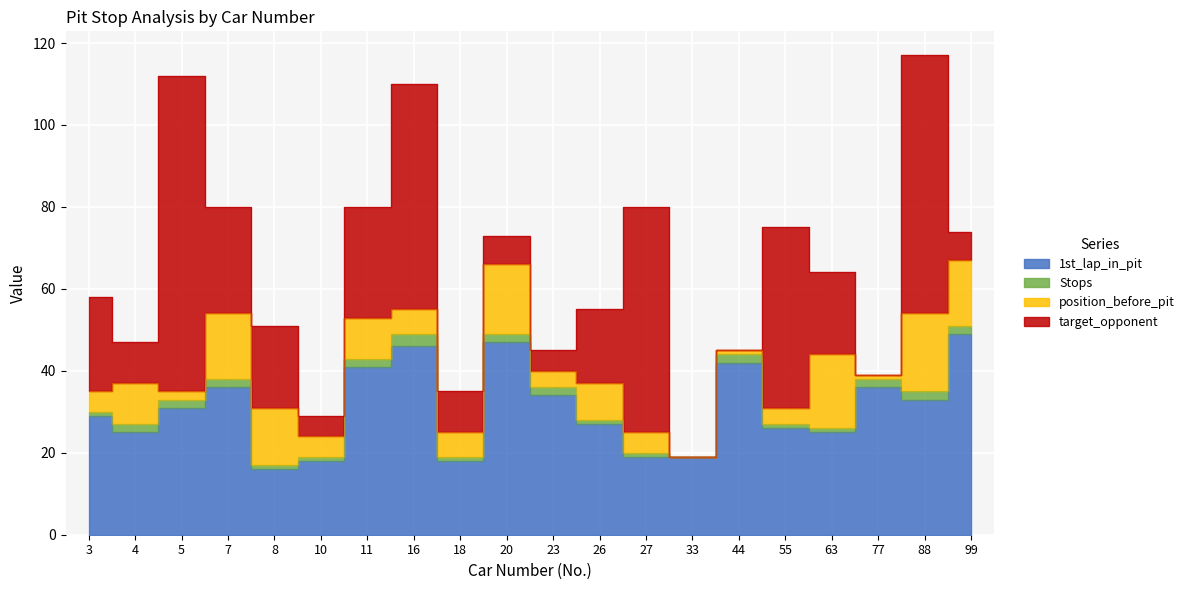

In 1st_lap_in_pit, how many points are lower than both neighbors (excluding endpoints)?

5